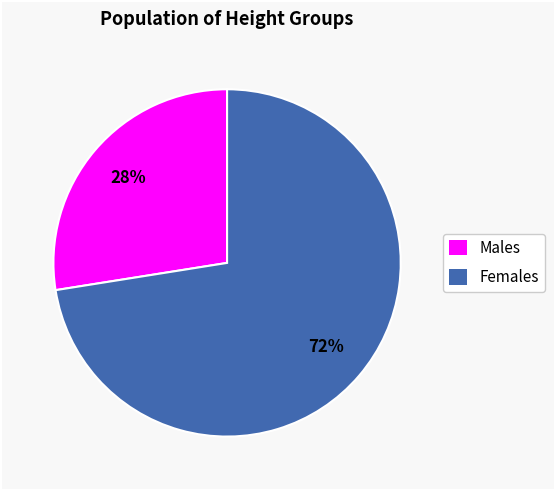

Which has a higher value, Males or Females?

Females